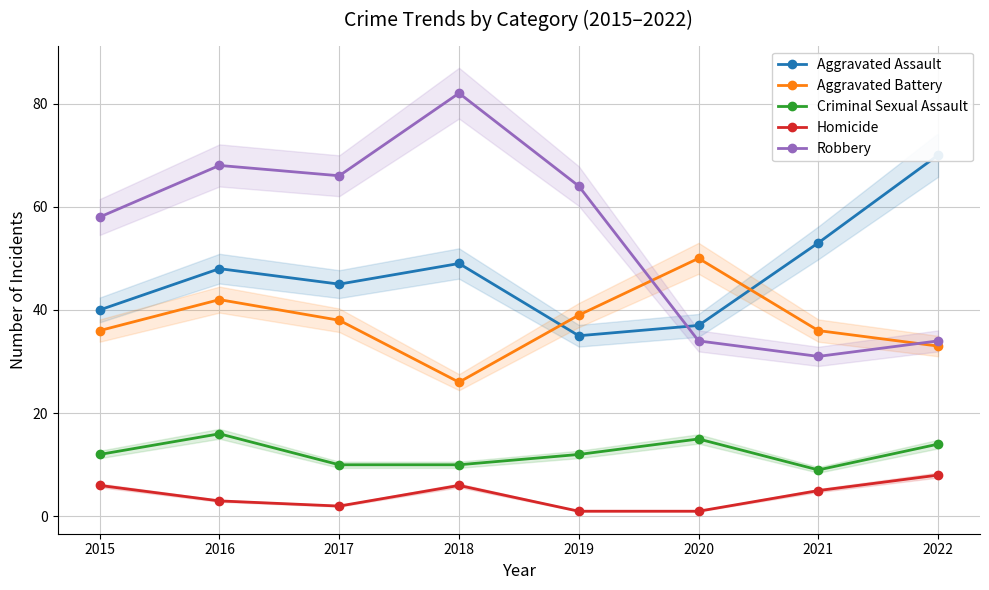

What is the difference between the Robbery values at 2019 and 2022?

30